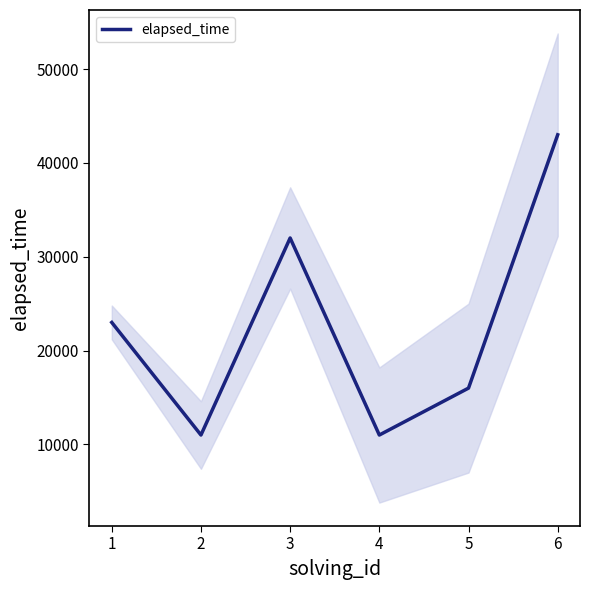

List the labels in order of value, largest first.

6, 3, 1, 5, 2, 4